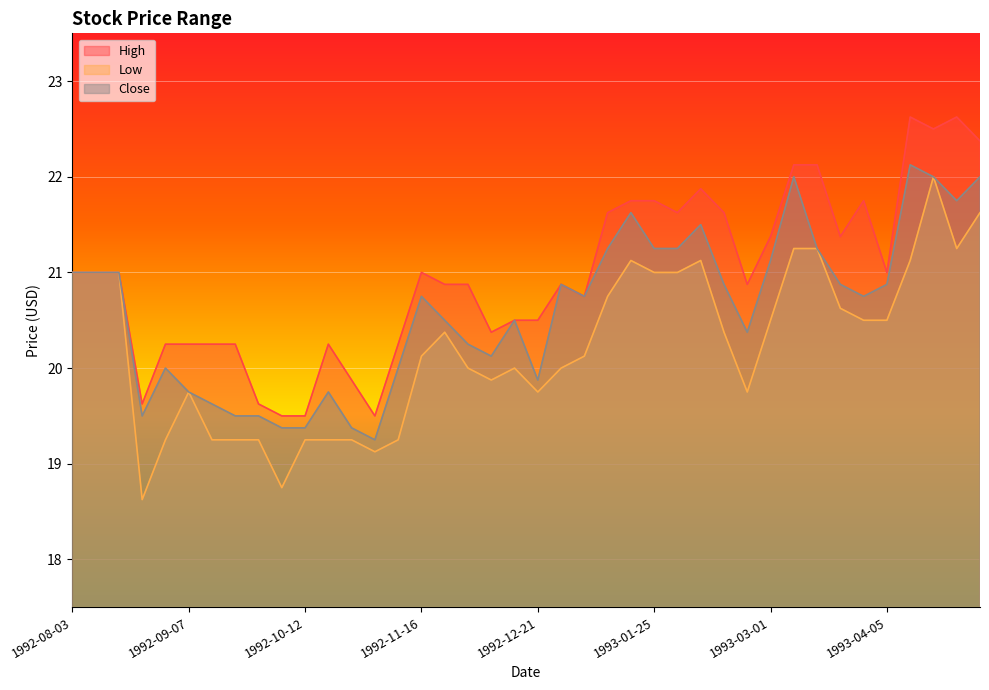

Which series changed the most between 1992-12-21 and 1993-02-01?

Close